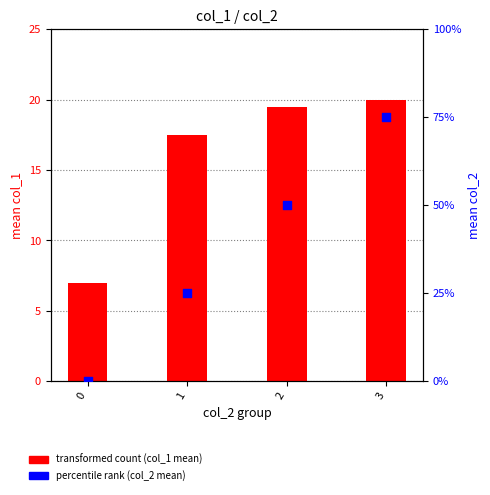

Is the value of mean col_2 (percentile) at 2 greater than the value of transformed count (col_1 mean) at 0?

No